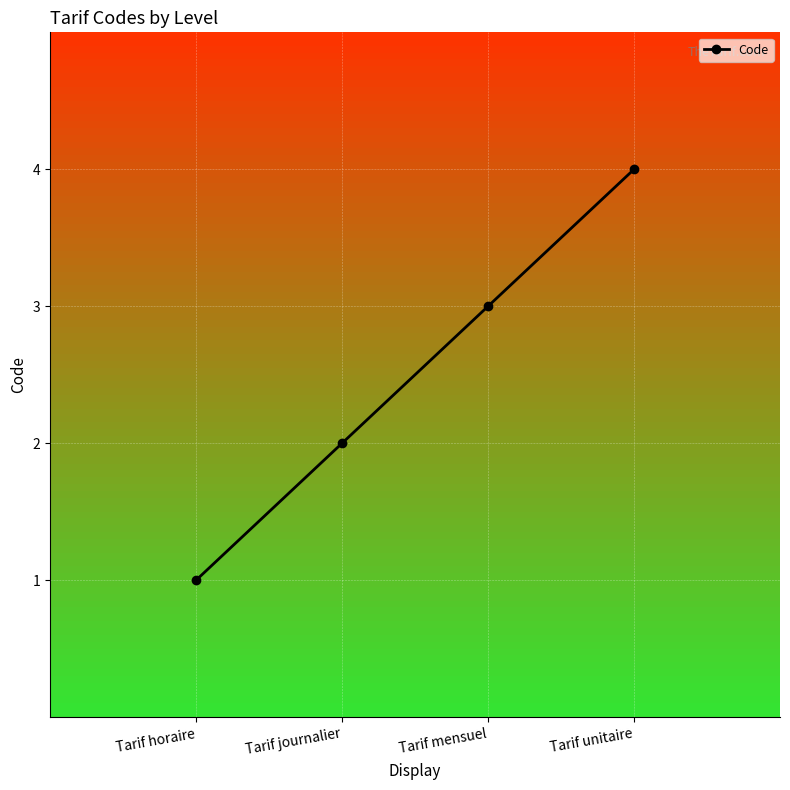

List the labels in order of value, smallest first.

Tarif horaire, Tarif journalier, Tarif mensuel, Tarif unitaire